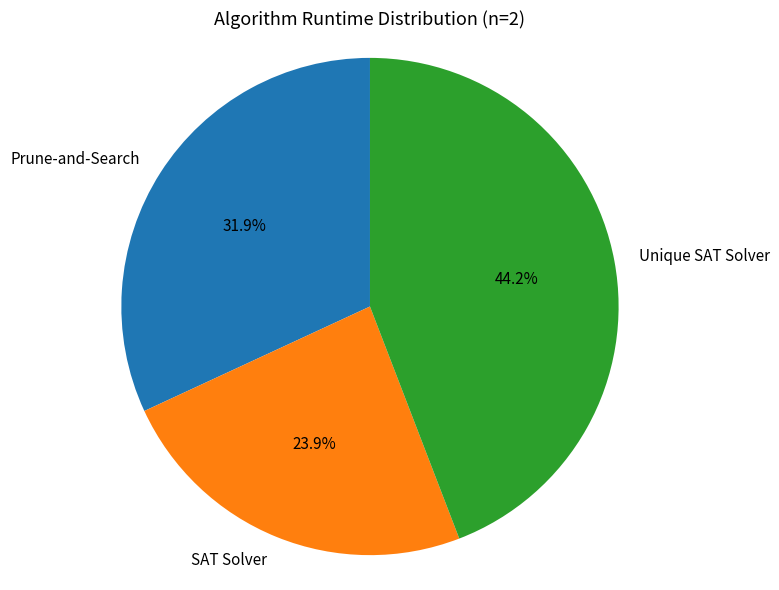

To the nearest percent, what is the average slice percentage?

33%